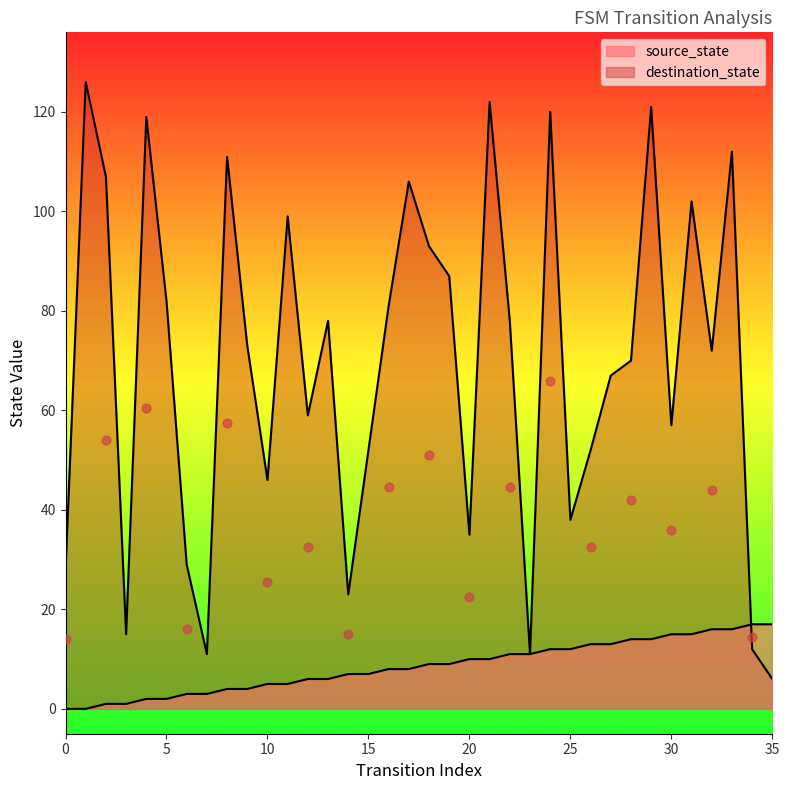

Which series has the largest total across all categories?

destination_state